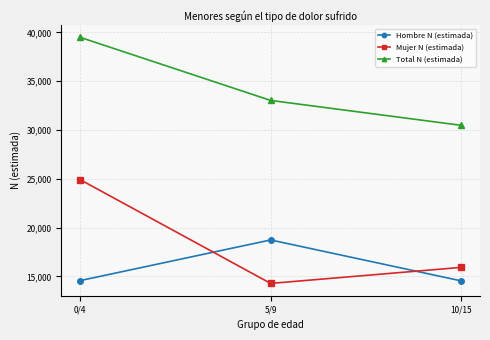

How many categories are shown in the chart?

3